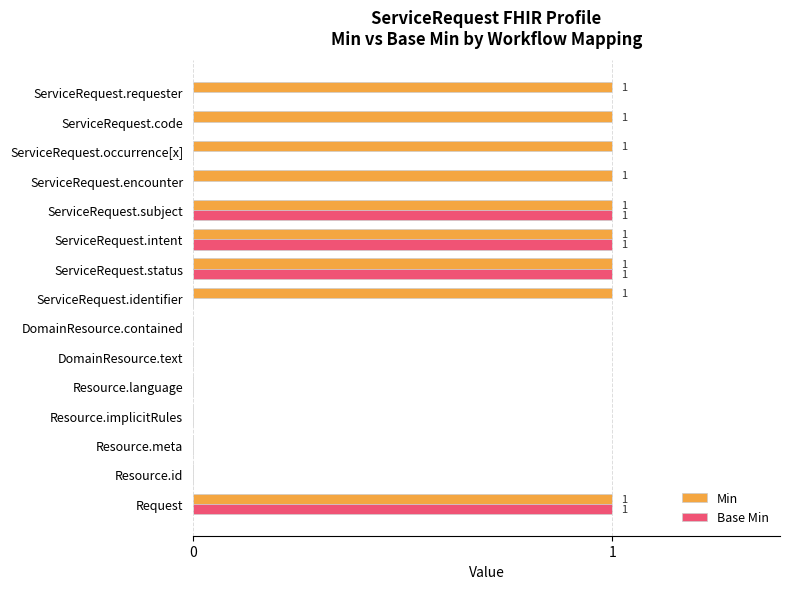

Which series has the largest total across all categories?

Min